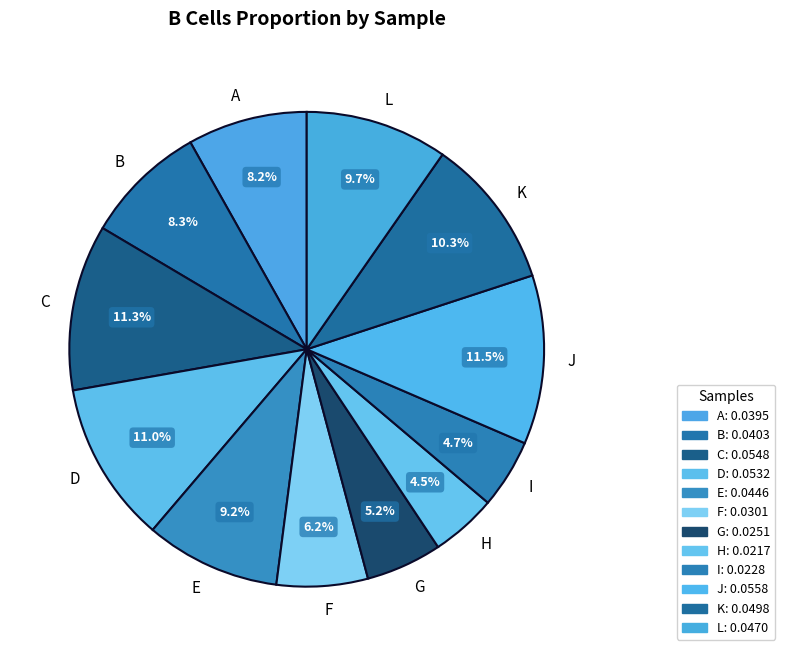

To the nearest percent, what is the combined percentage of H and B?

13%